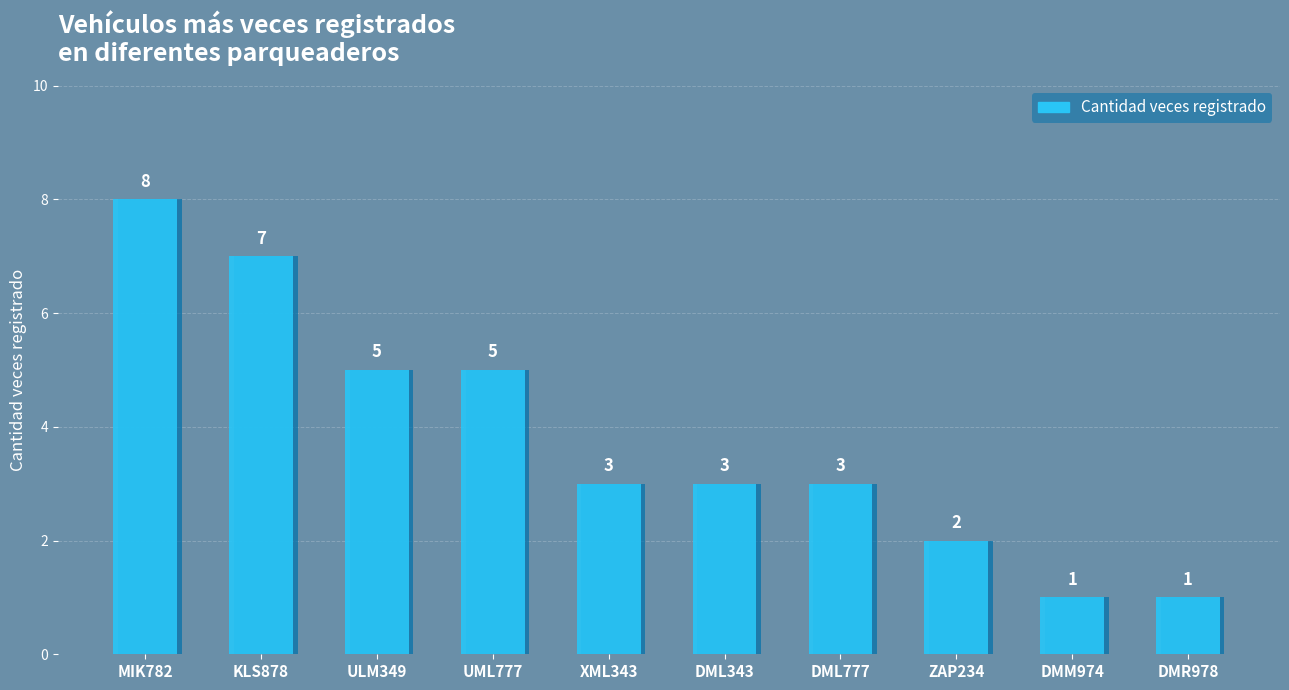

What is the value of the 4th bar from the left?

5